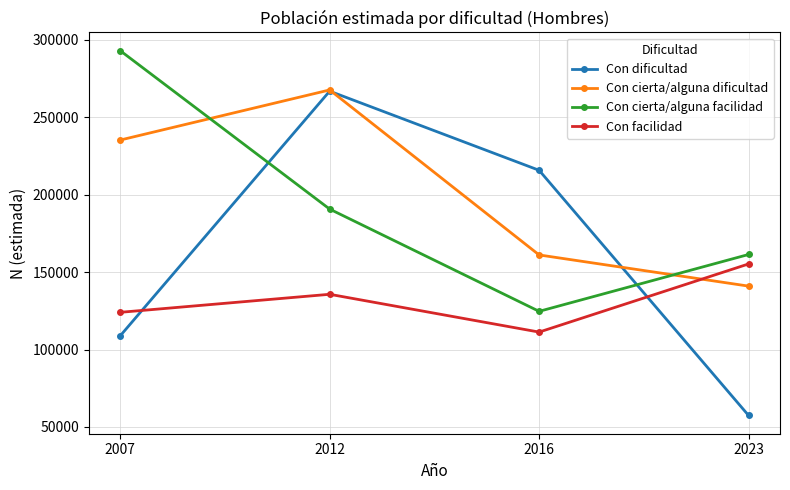

The Con cierta/alguna dificultad series shows 58355 at 2007. True or false?

False